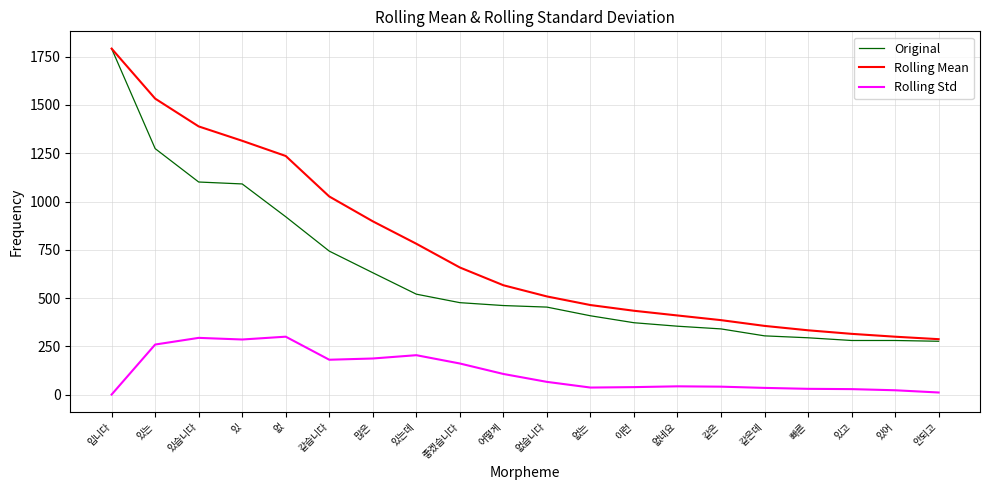

In Rolling Std, how many points are higher than both neighbors (excluding endpoints)?

4